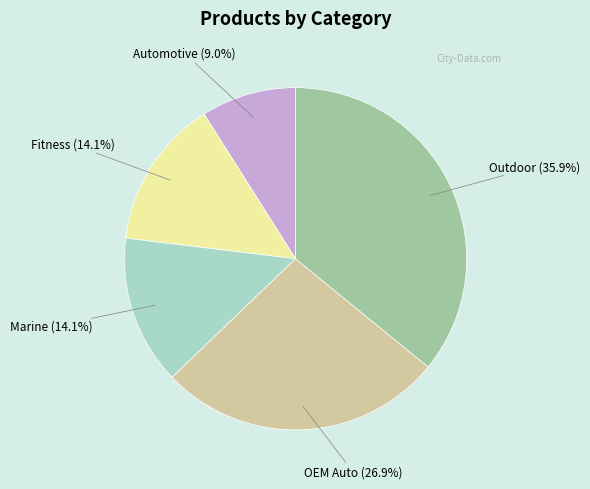

To the nearest percent, what is the average slice percentage?

20%